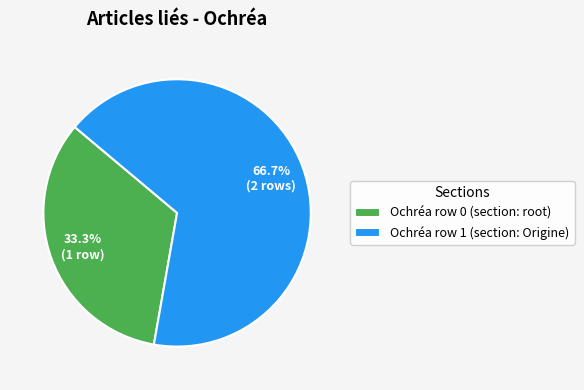

Count the number of slices in the pie.

2